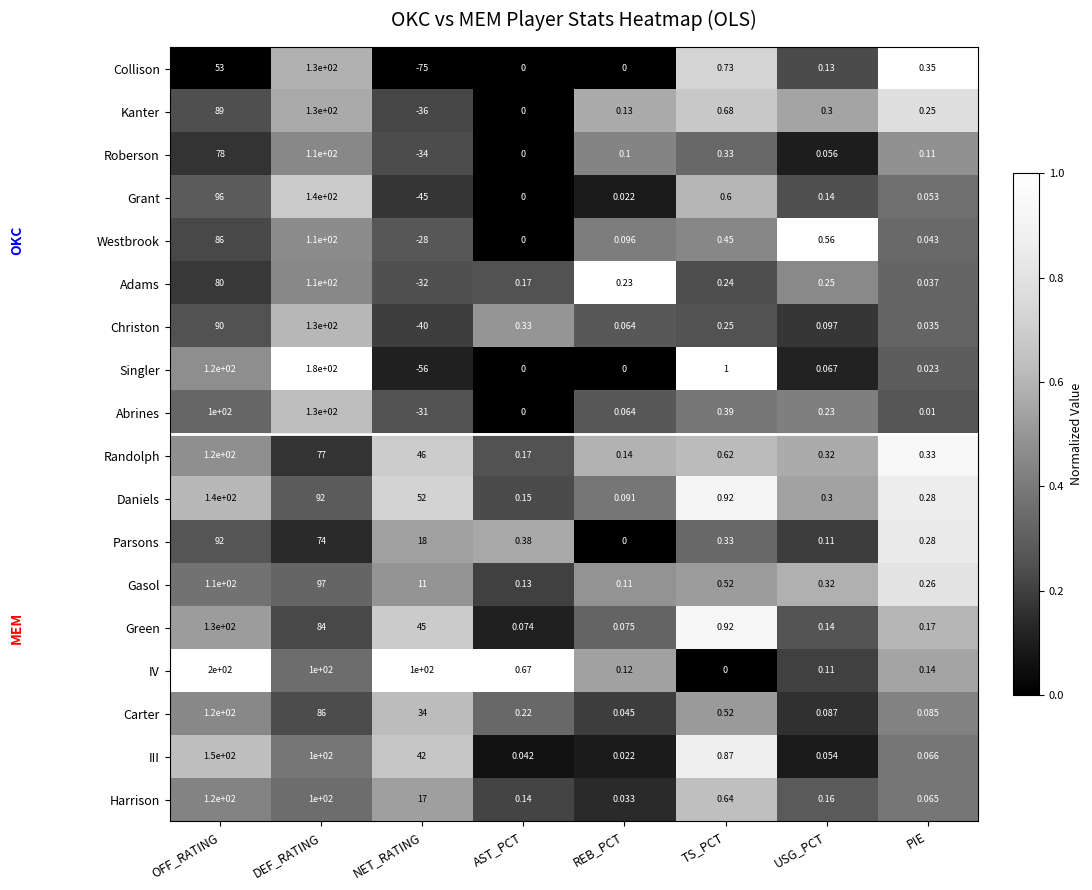

Which series changed the most between DEF_RATING and NET_RATING?

Singler